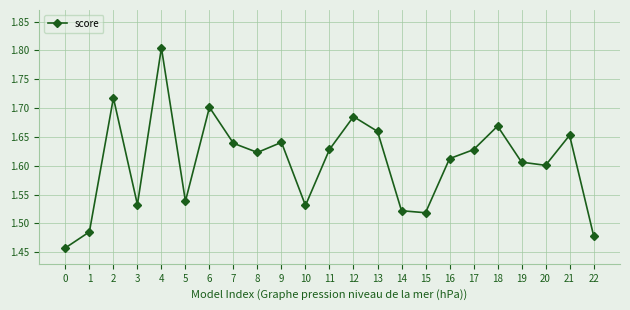

The value at 15 is 2.2. True or false?

False